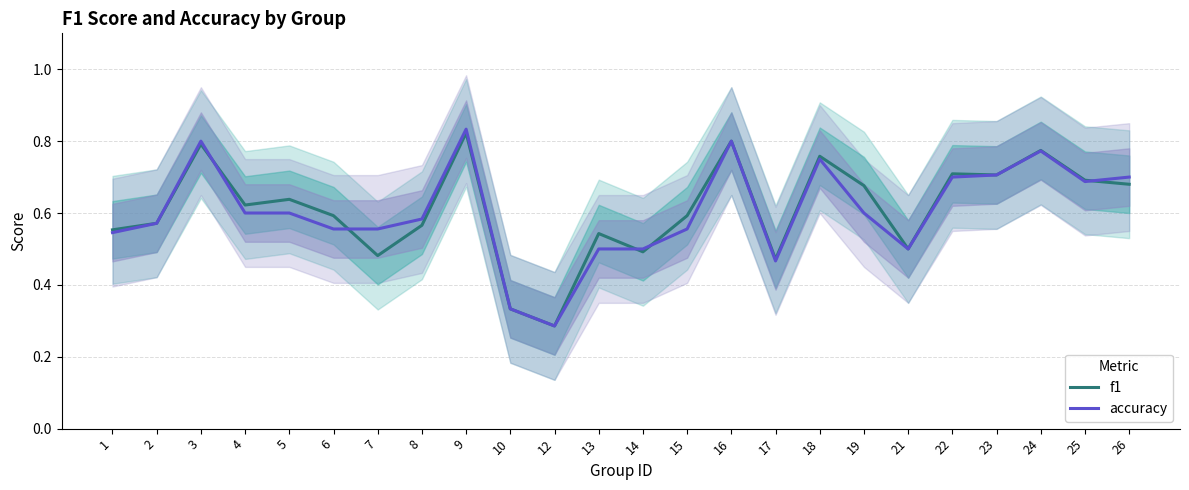

What is the difference between the maximum and minimum values in the f1 series?

0.5